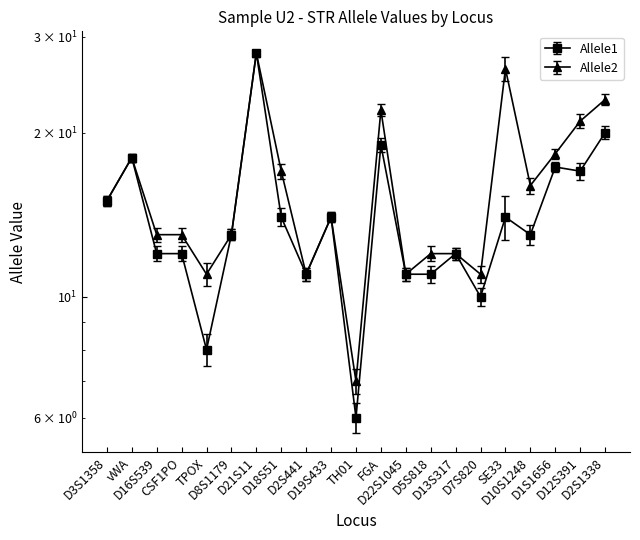

Does the chart display data point markers on the line(s)?

Yes